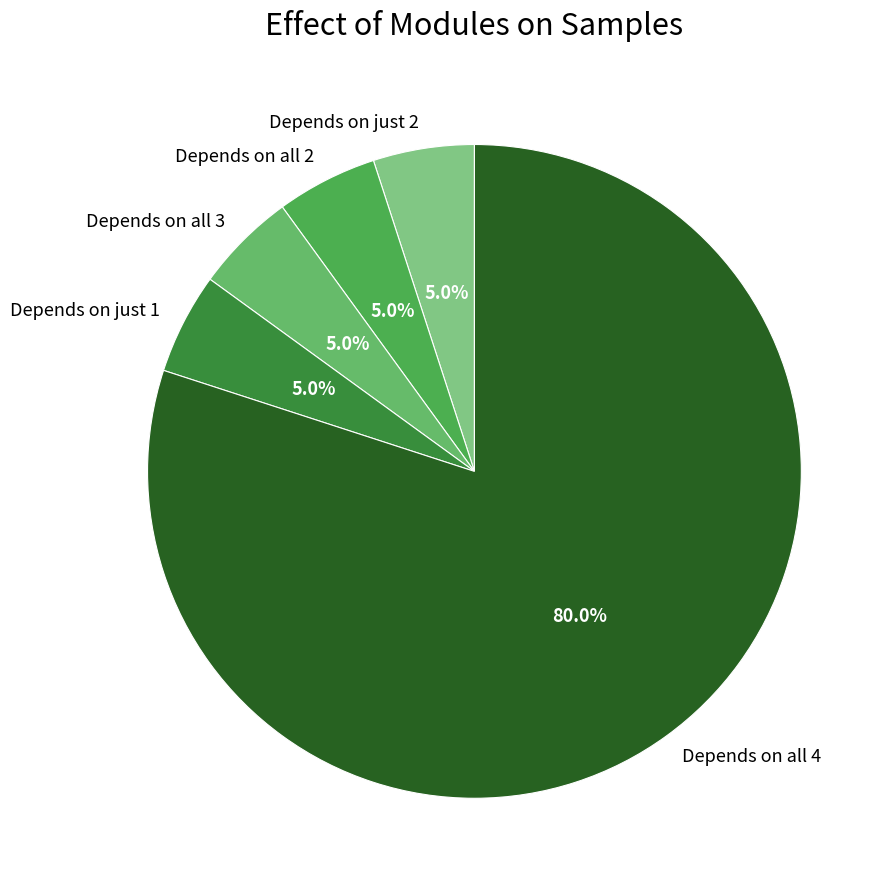

What is the total percentage of Depends on all 4 and Depends on all 2?

85.0%